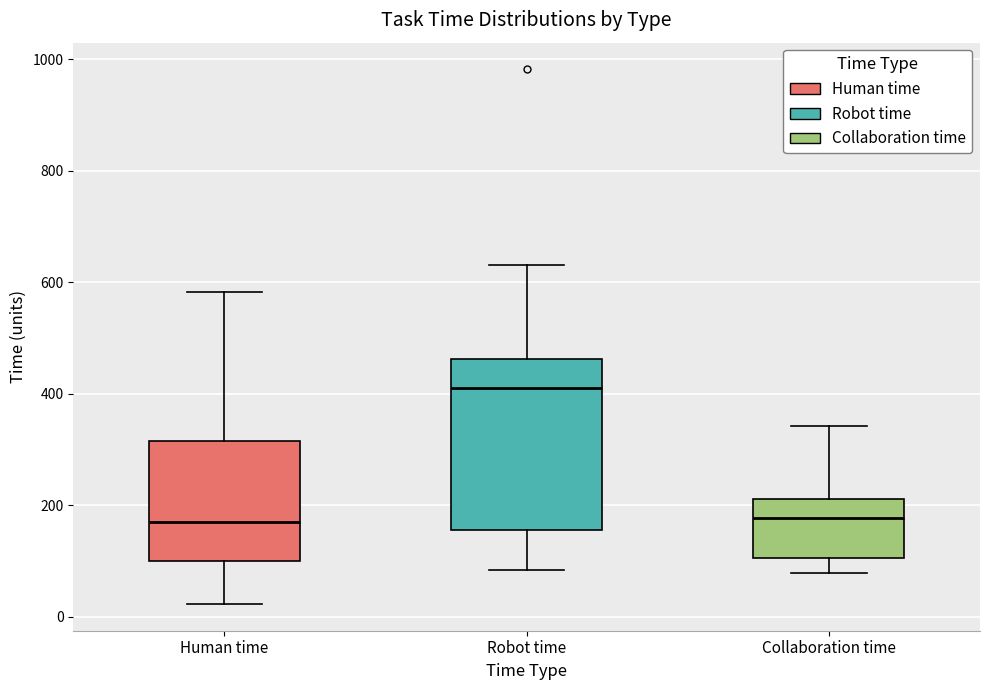

Where does the median line of the box for Robot time sit on the y-axis? The values are not printed on the chart, so give them approximately, as read against the axis.

420